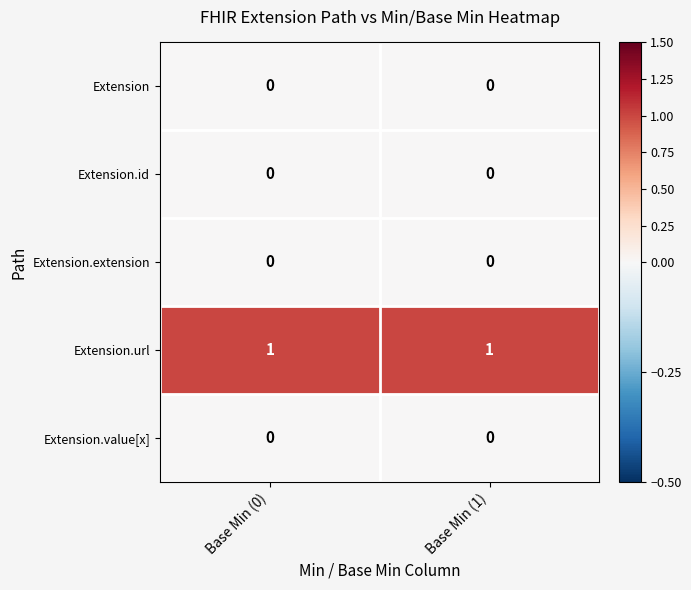

At how many categories does at least one series exceed 0?

2